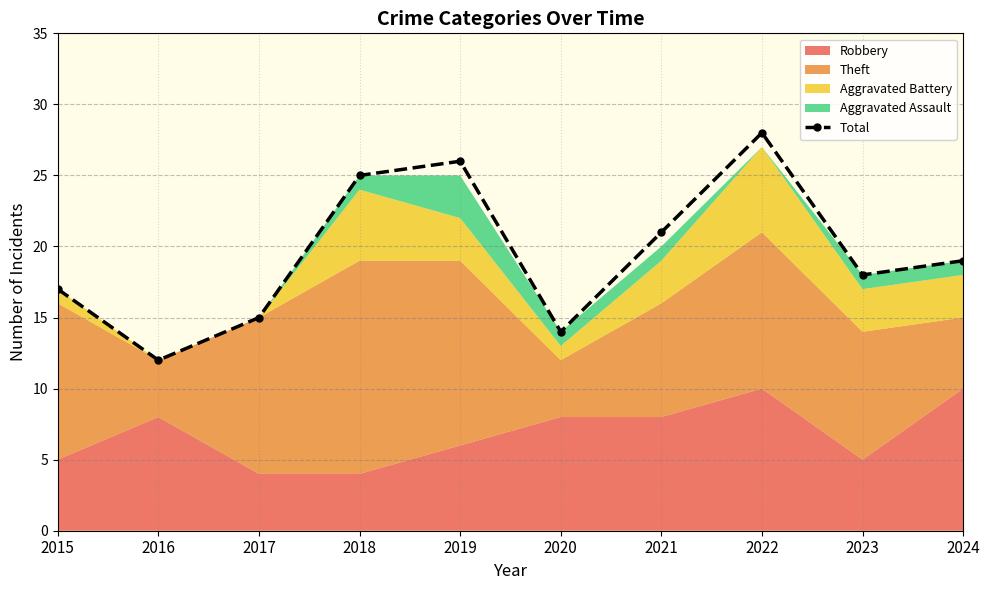

How many interior local valleys does the Total series have?

3